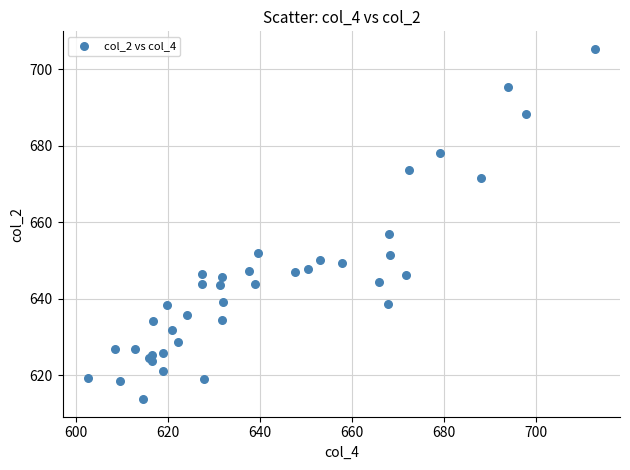

What Y value in the scatter plot is closest to 659?

657.0